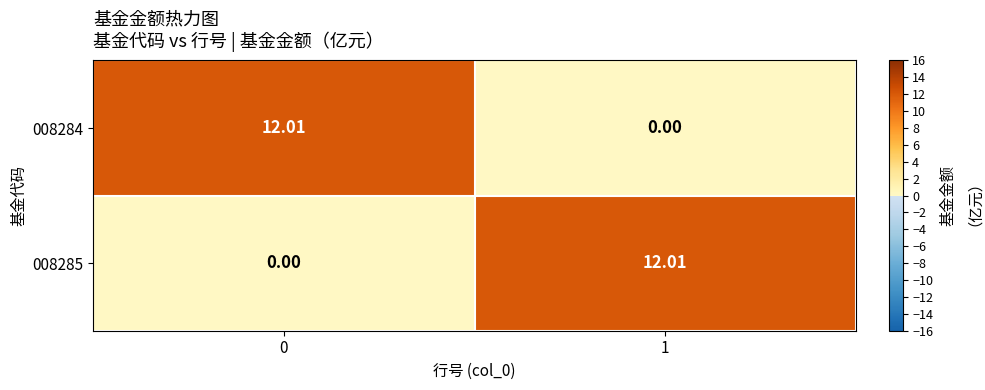

How many distinct data groups are displayed?

2